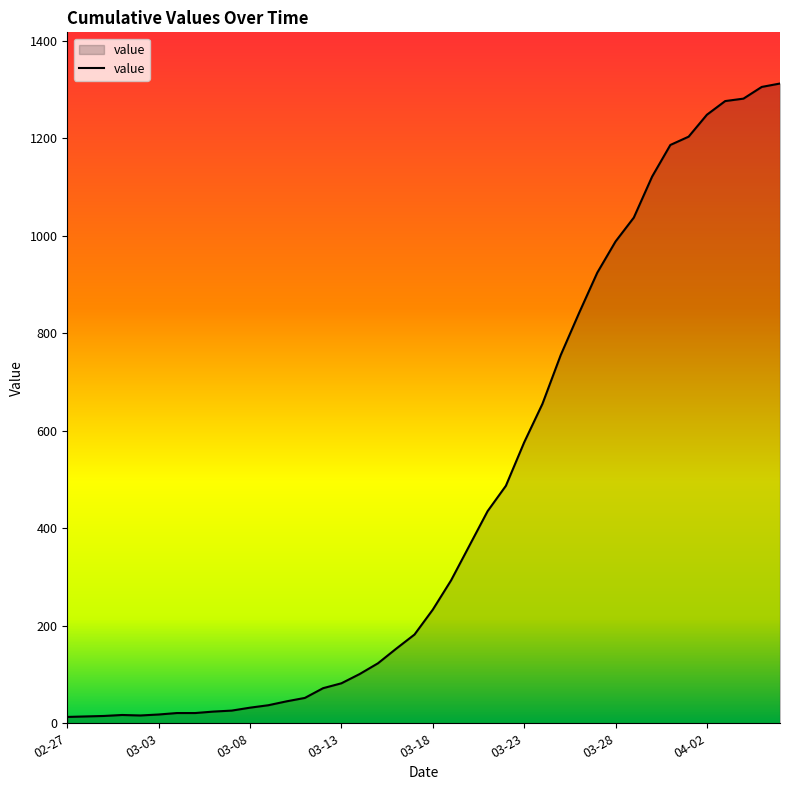

What is the maximum value shown in the chart?

1312